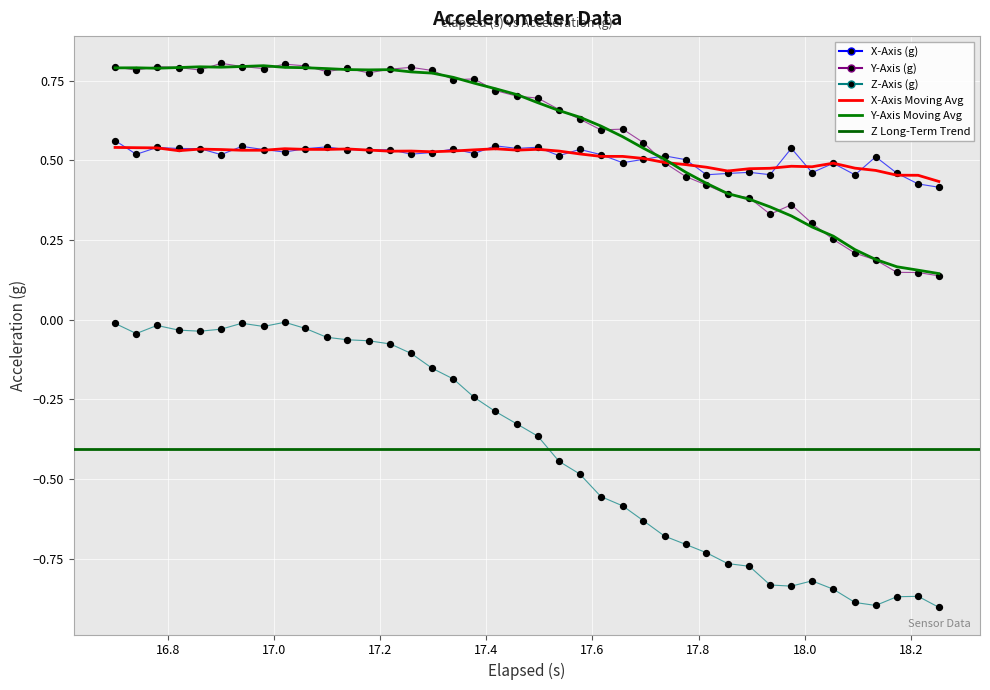

Is the value of Z_Axis at 17 greater than the value of Y_Axis at 23?

No